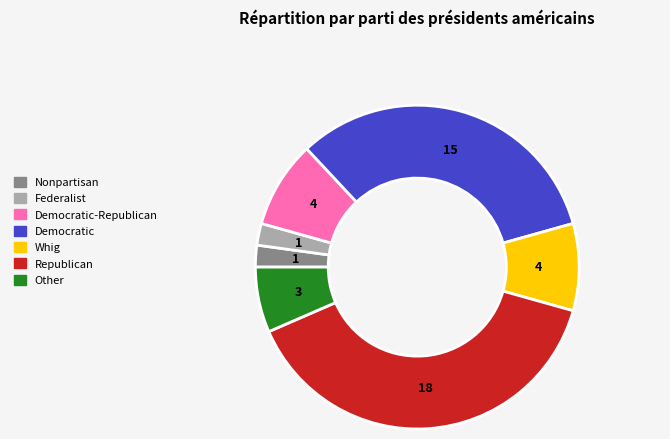

Which slice is the largest?

Republican